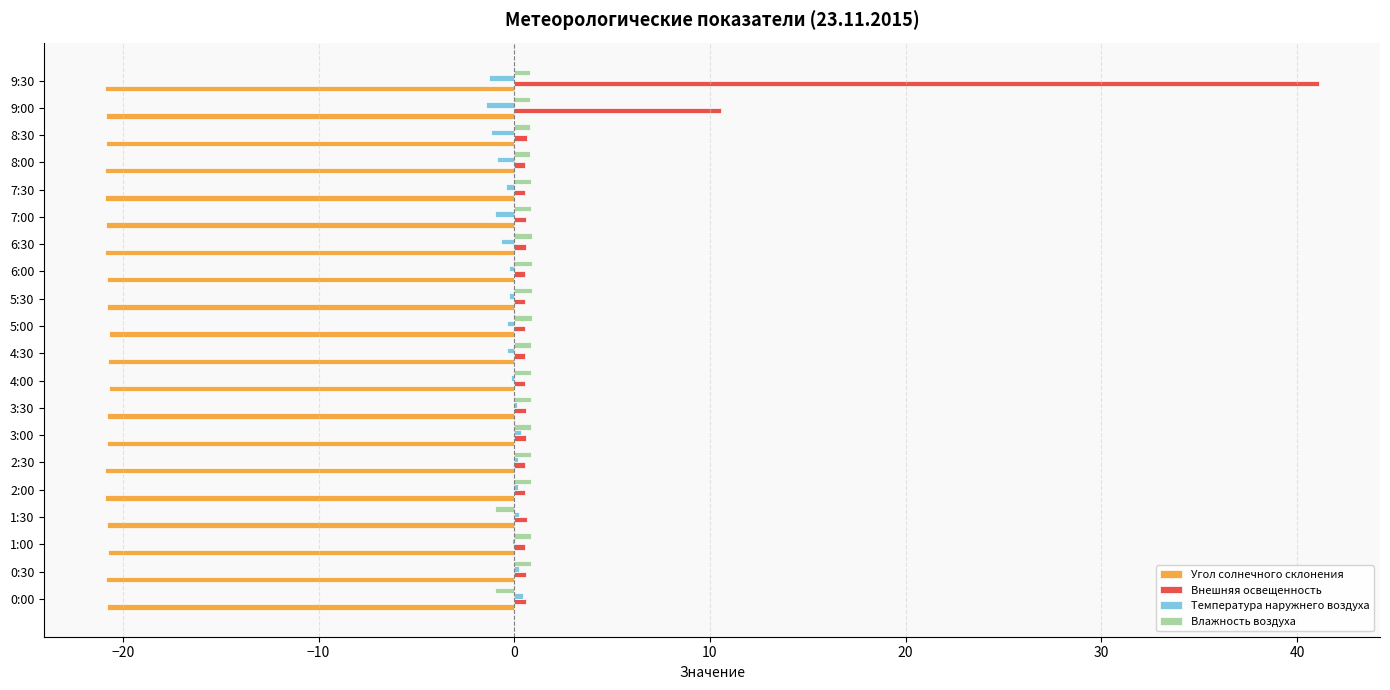

True or false: Угол солнечного склонения has a value of -34.1 at 4:30.

False